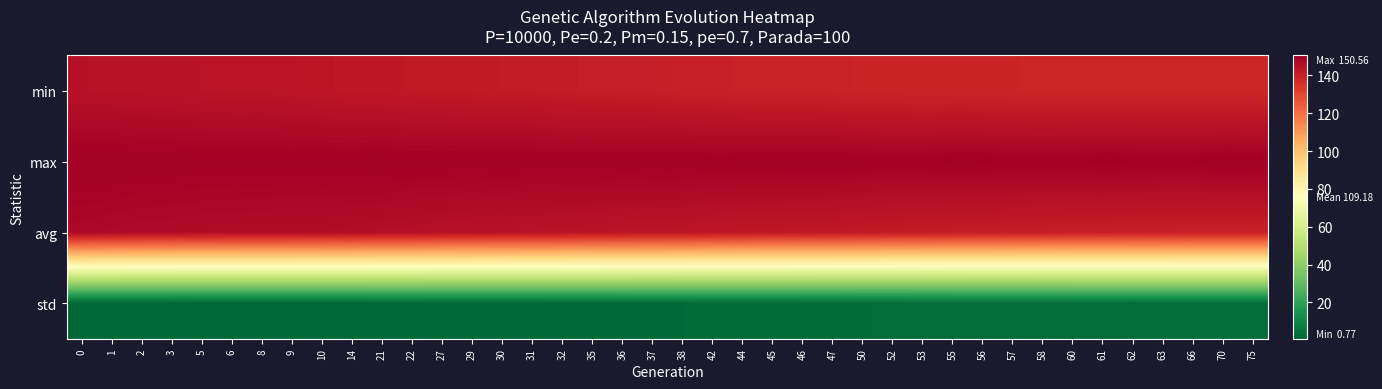

Rank the series by their maximum value, from highest to lowest.

max, avg, min, std